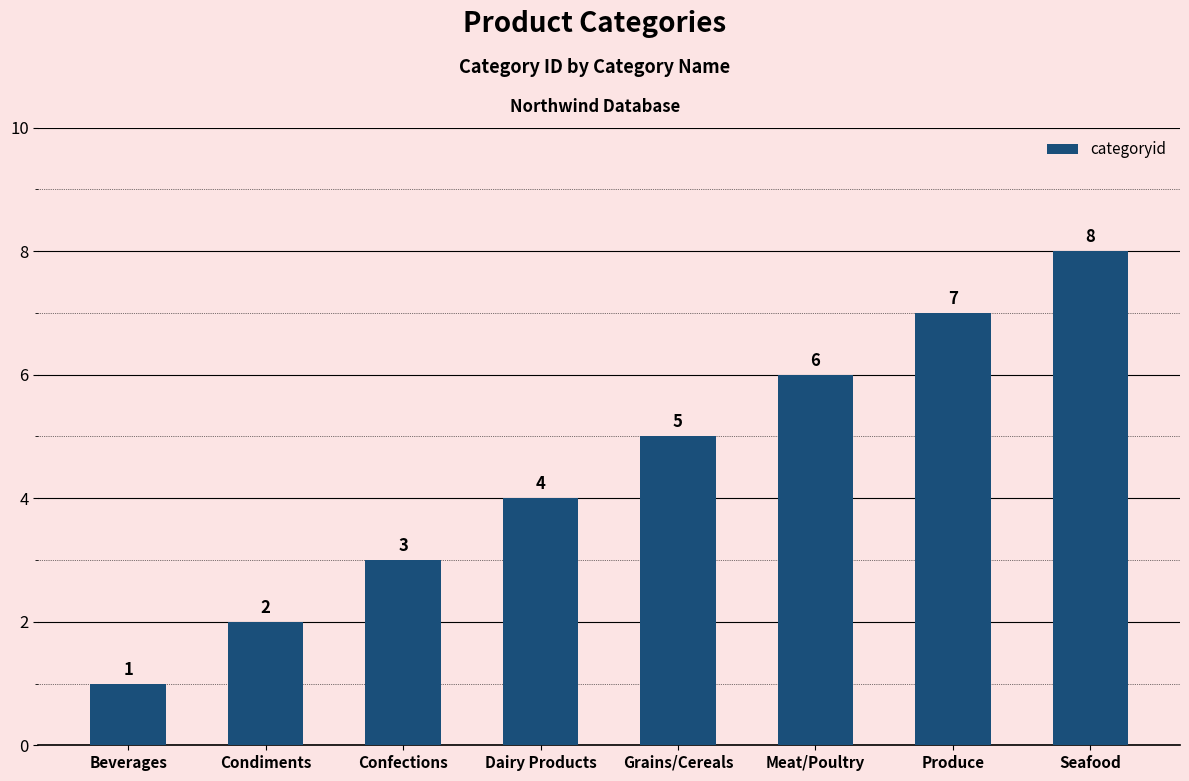

What value does the data have at Grains/Cereals?

5